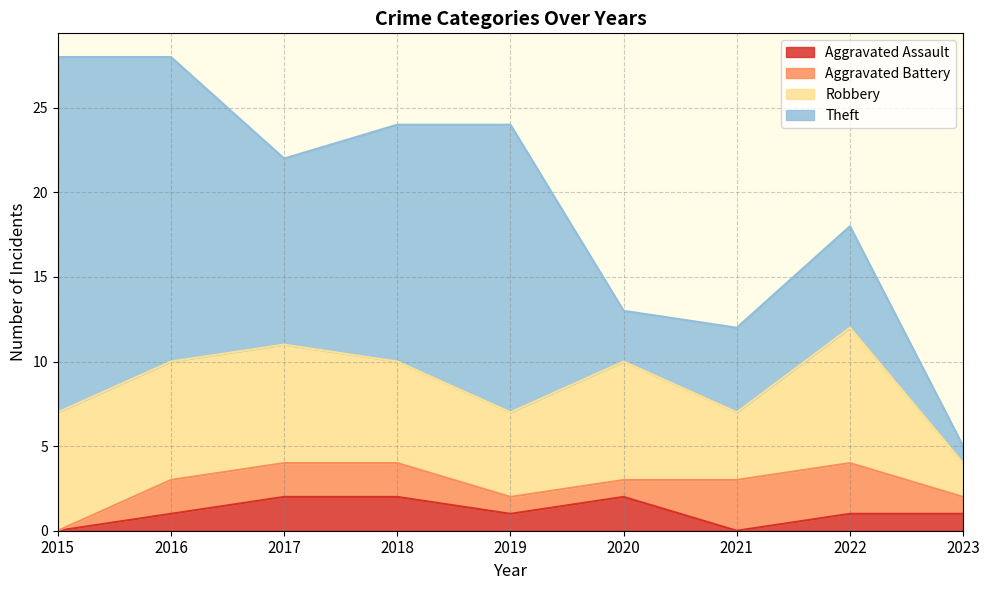

At which category does Theft reach its first local valley?

2017